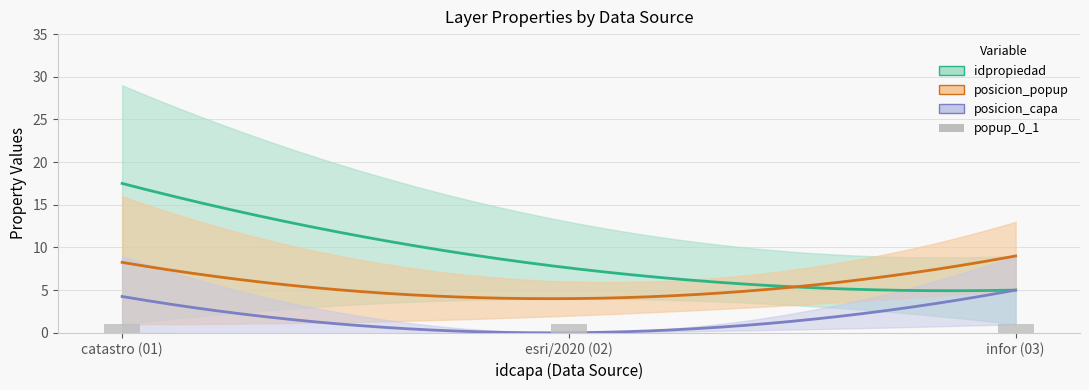

Is it true that posicion_popup equals 18 at 03?

False